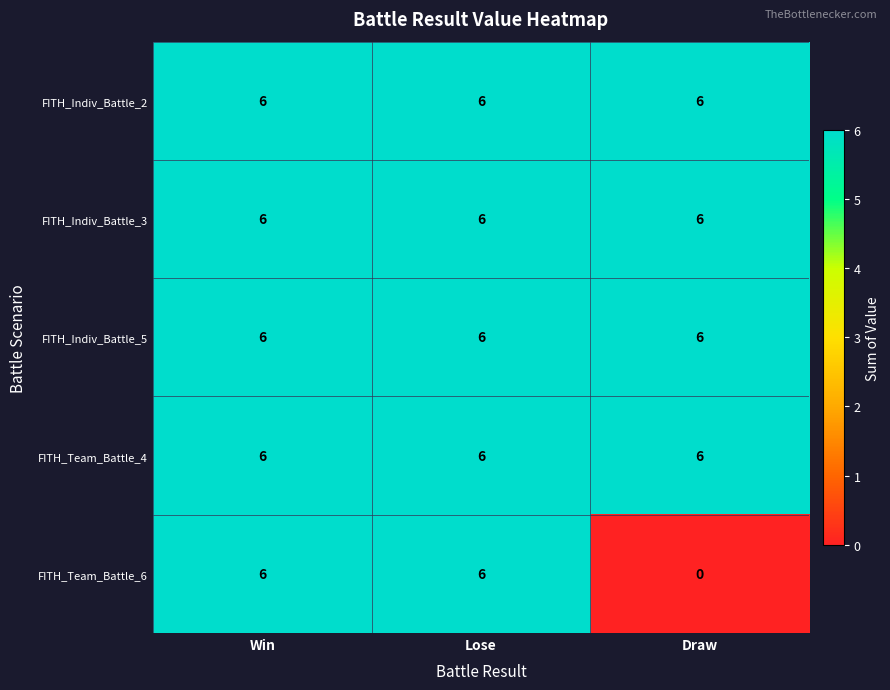

Reading left to right, list all the values displayed in this chart.

FITH_Indiv_Battle_2: Win=6	Lose=6	Draw=6
FITH_Indiv_Battle_3: Win=6	Lose=6	Draw=6
FITH_Indiv_Battle_5: Win=6	Lose=6	Draw=6
FITH_Team_Battle_4: Win=6	Lose=6	Draw=6
FITH_Team_Battle_6: Win=6	Lose=6	Draw=0